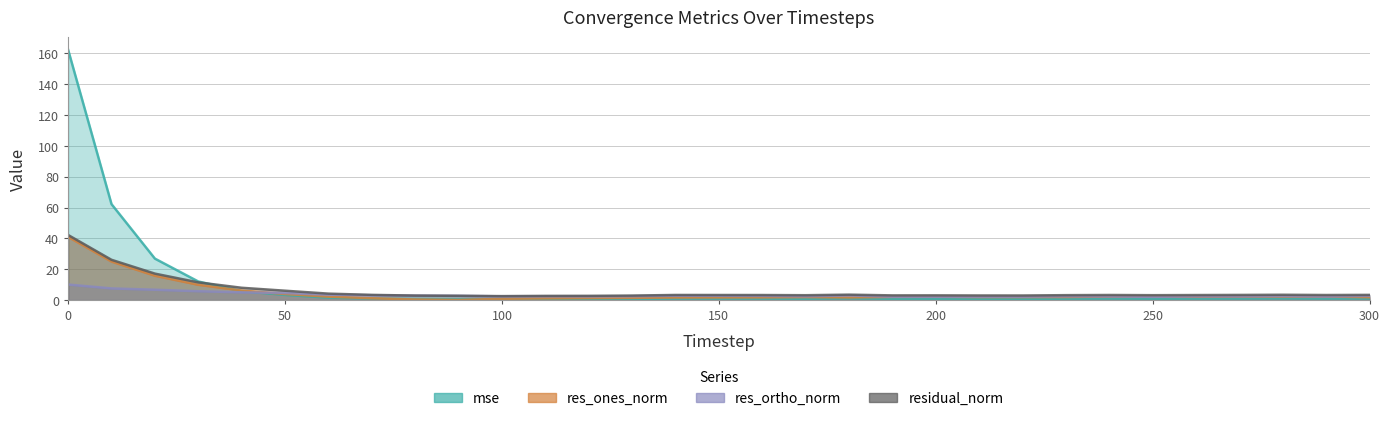

At how many categories does at least one series exceed 94?

1